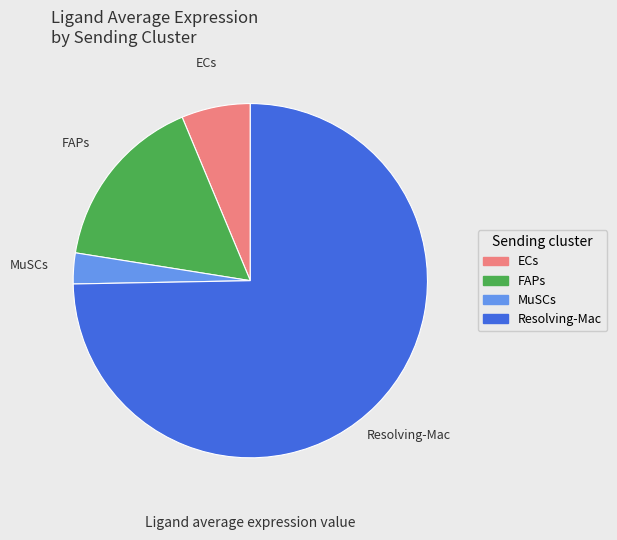

Count the number of slices in the pie.

4